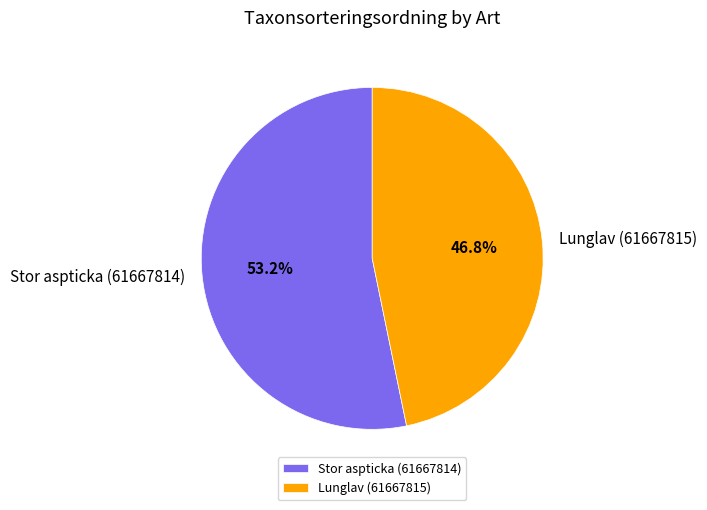

What is the ratio of the value at Lunglav (61667815) to the value at Stor aspticka (61667814)?

0.9